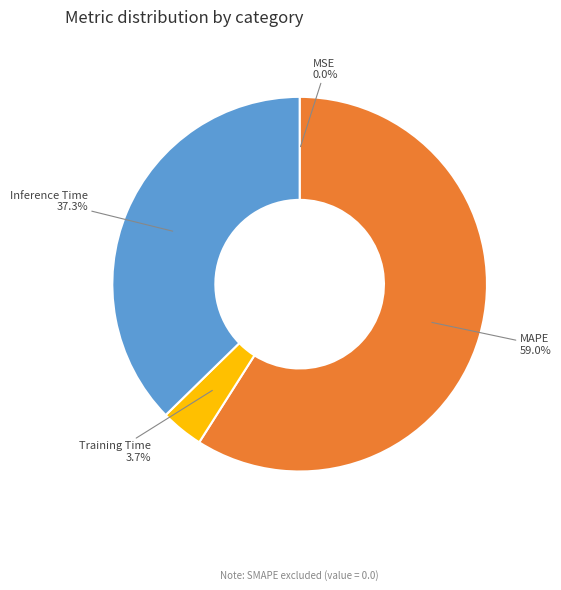

Is there a majority slice in this chart?

Yes